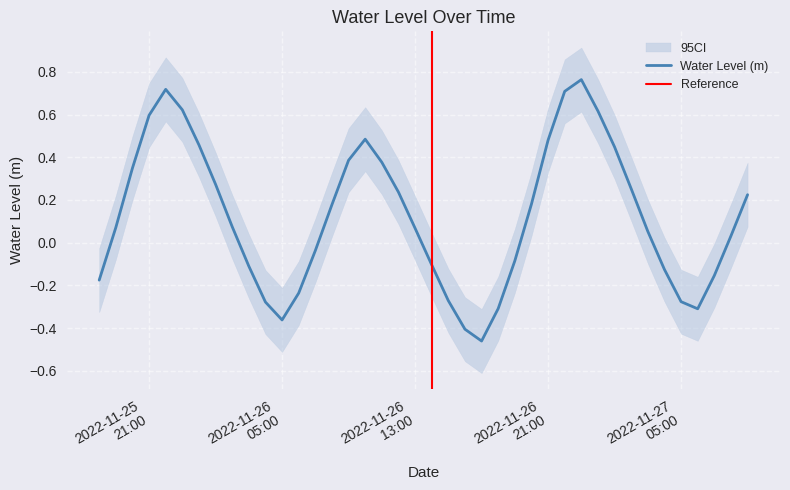

What is the difference between the maximum and minimum values?

1.2